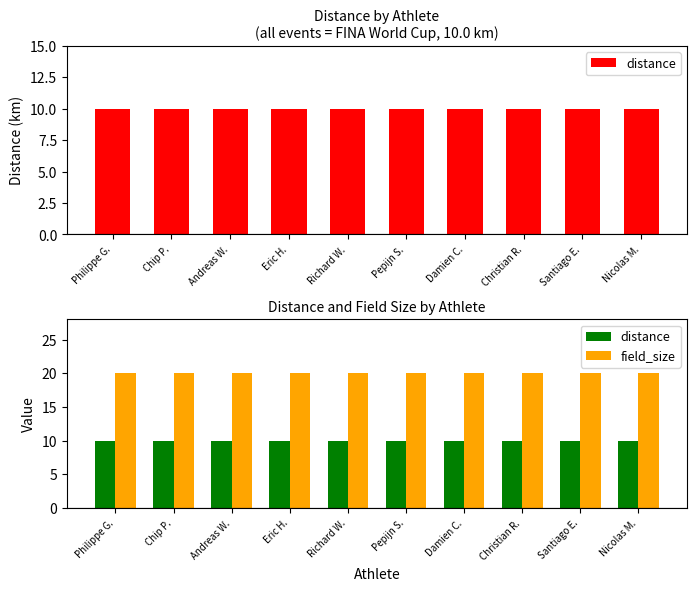

What is the greatest value displayed?

20